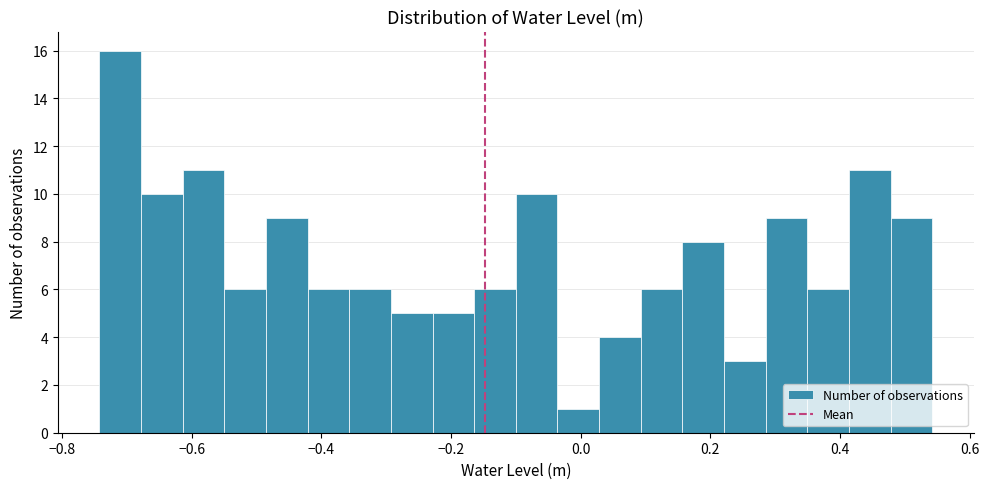

Read against the x-axis, roughly where is the centre of the tallest bar?

-0.72